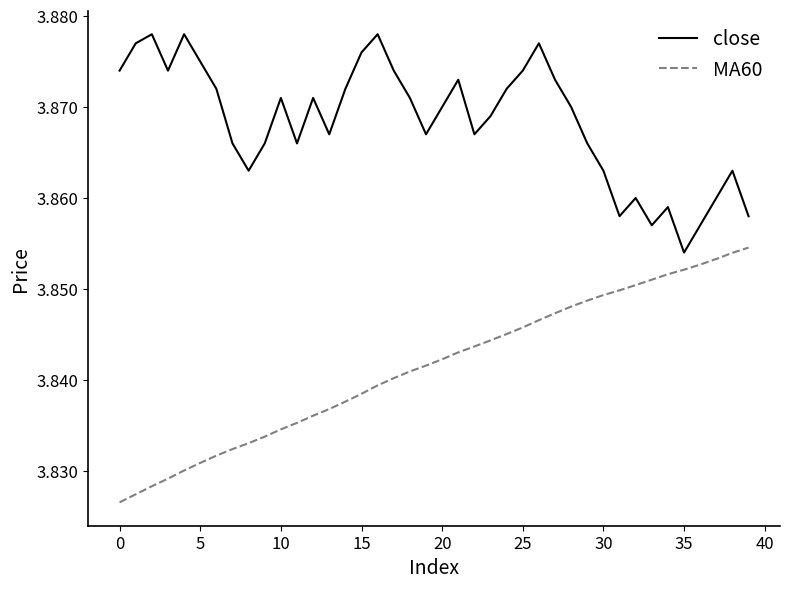

Rank the series by their maximum value, from highest to lowest.

close, MA60